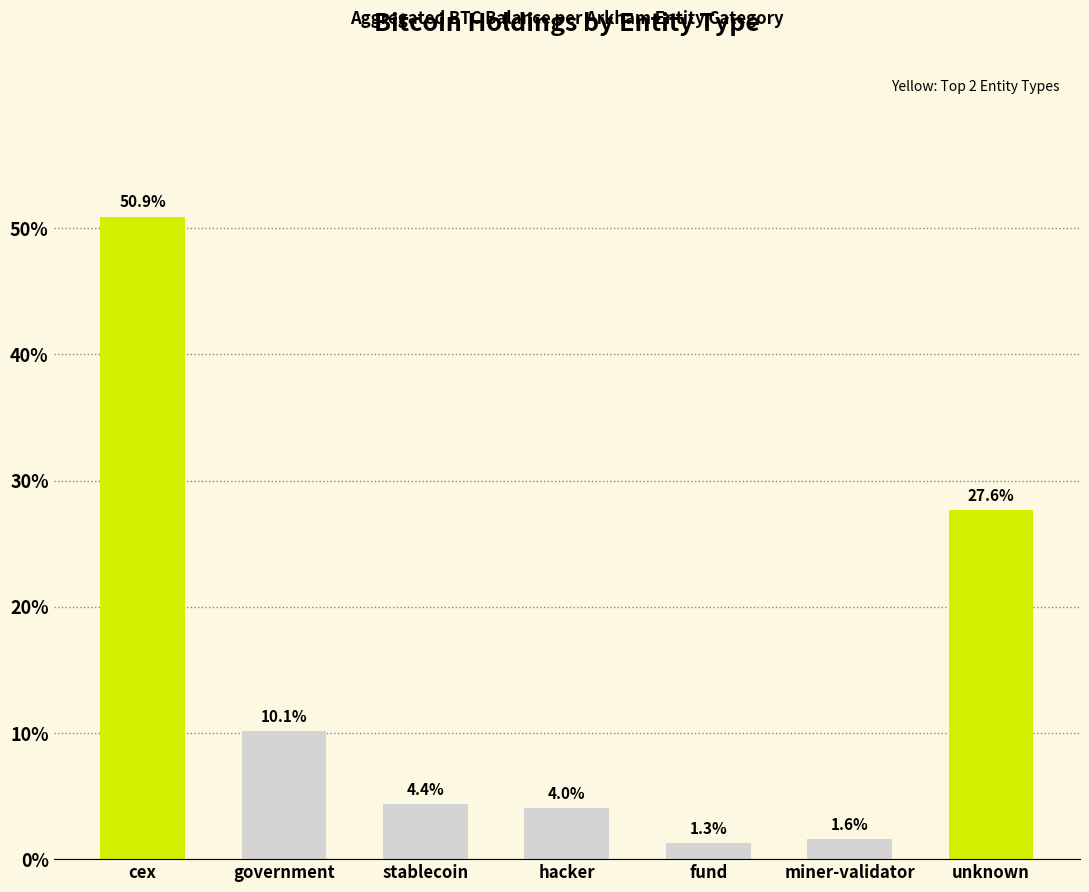

List the labels in order of value, largest first.

cex, unknown, government, stablecoin, hacker, miner-validator, fund